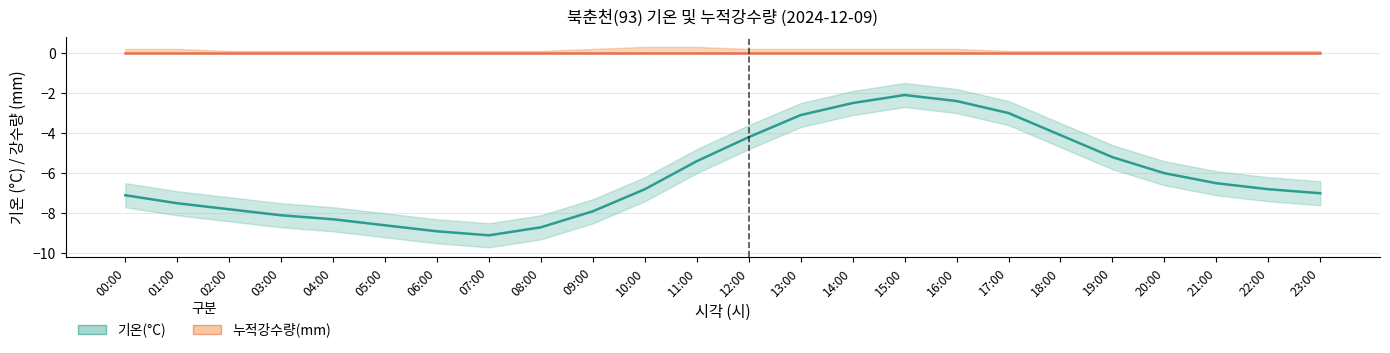

What is the spread (max minus min) of values at 11:00?

6.3